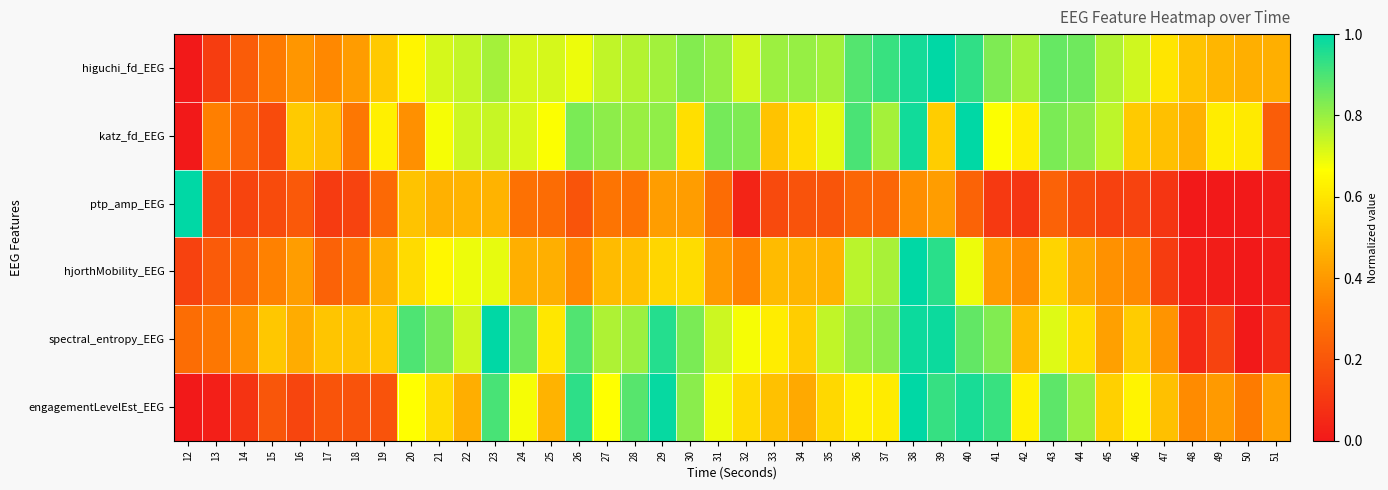

At 37, list the series in order from largest to smallest.

higuchi_fd_EEG, spectral_entropy_EEG, katz_fd_EEG, hjorthMobility_EEG, engagementLevelEst_EEG, ptp_amp_EEG